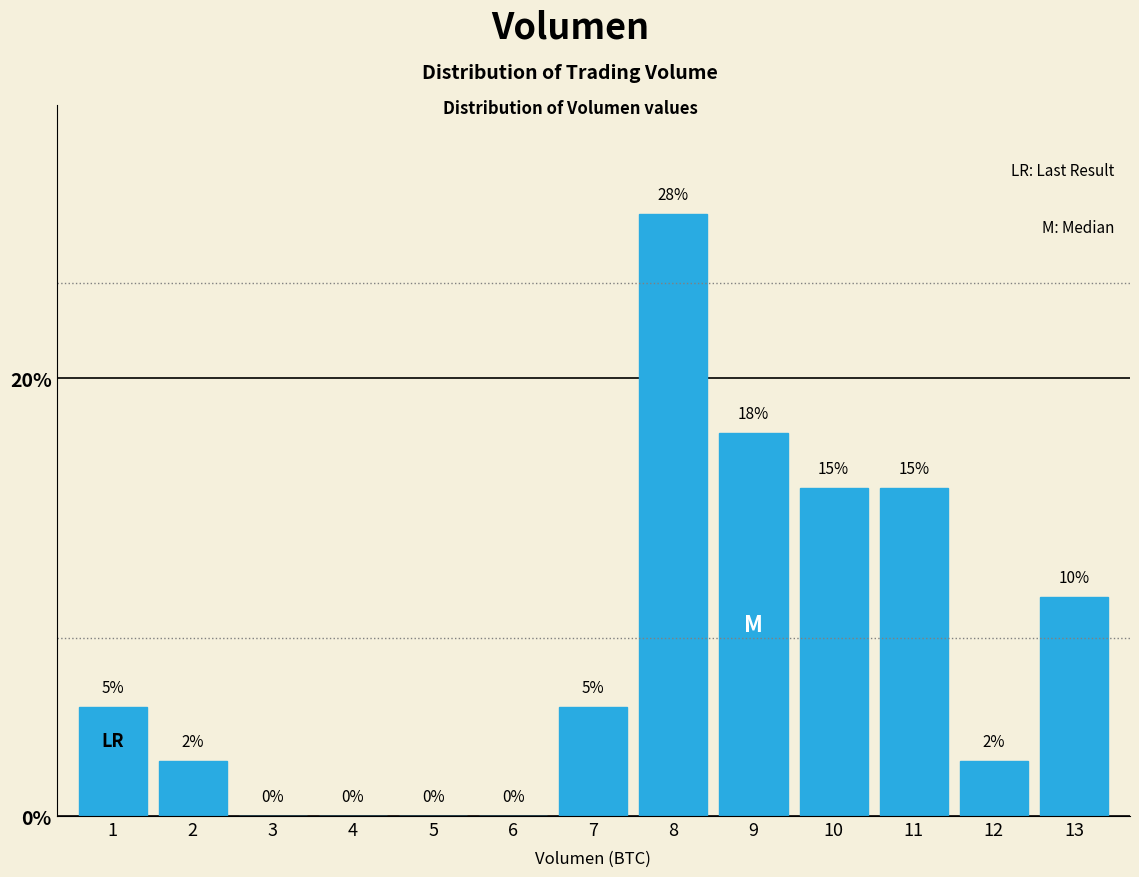

The chart shows a value of 17.5 at 9. True or false?

True